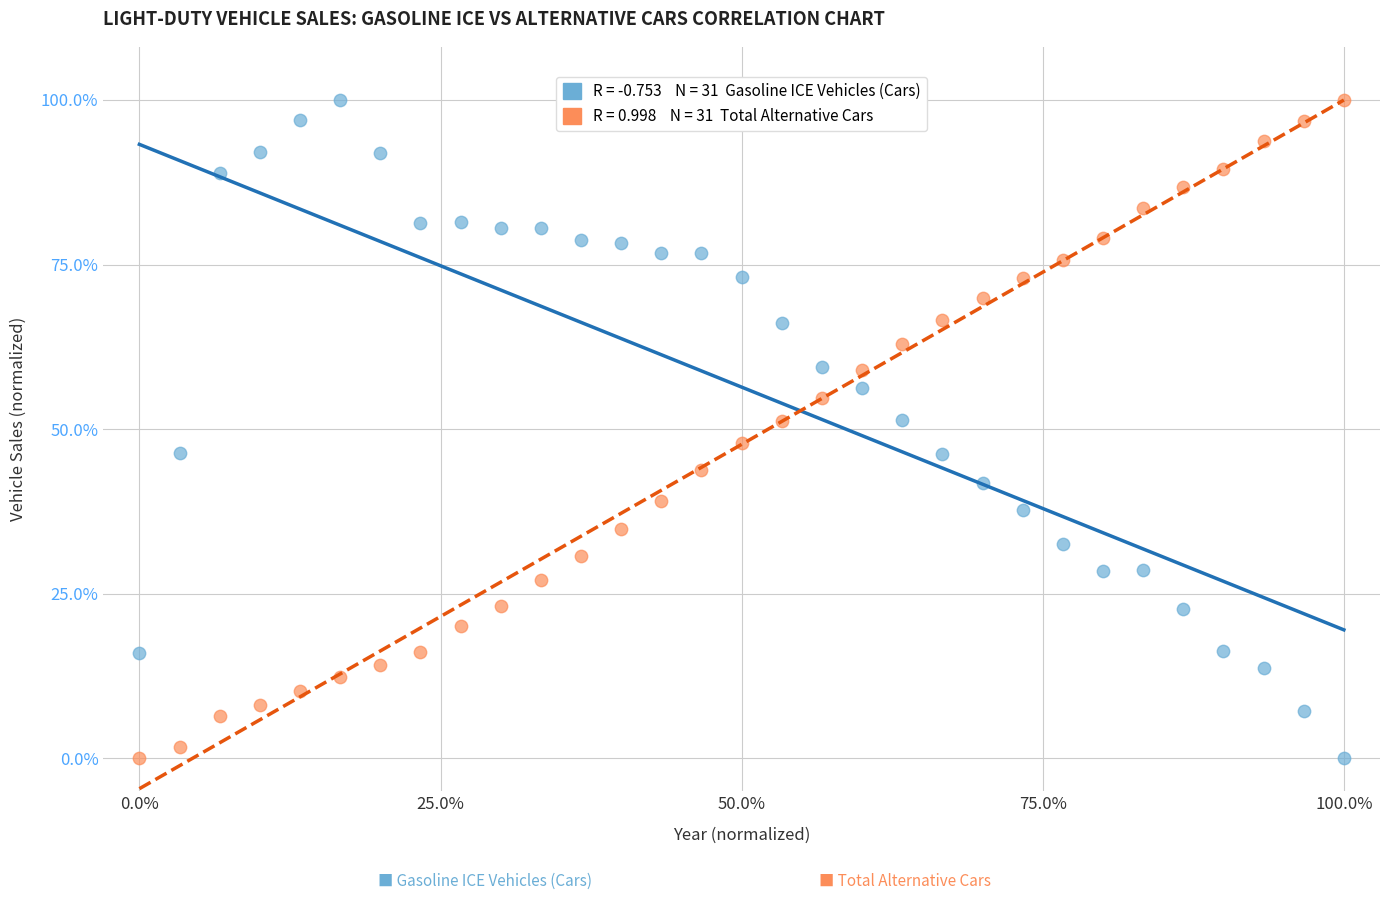

Across all data points, what is the range of Y values (max minus min)?

100.0